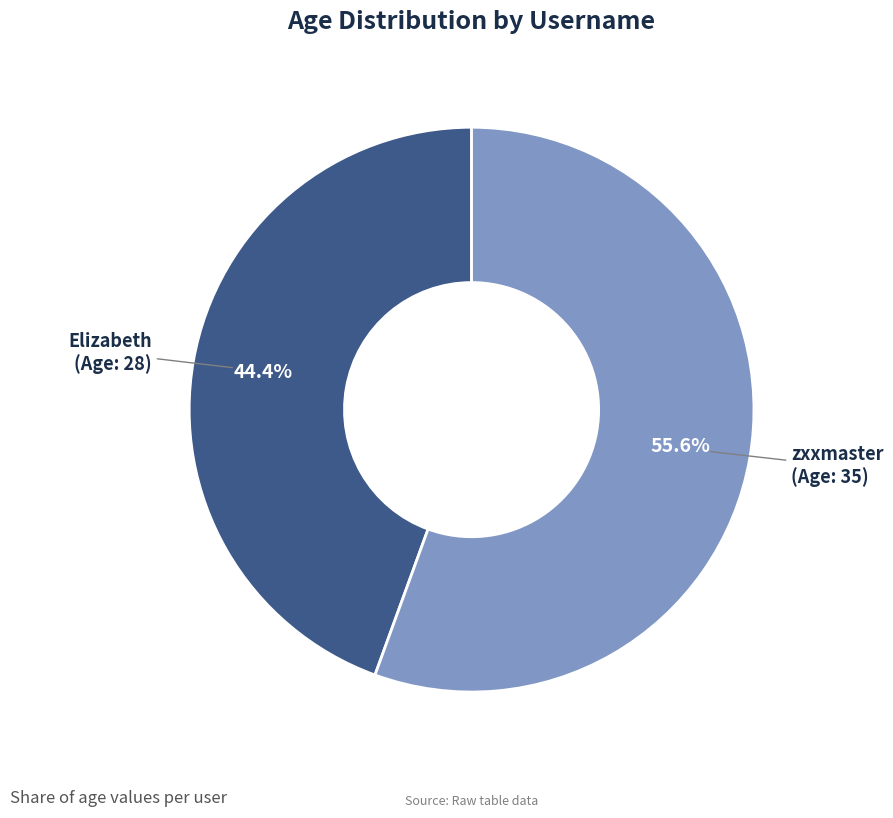

What is the largest slice in the pie chart?

zxxmaster